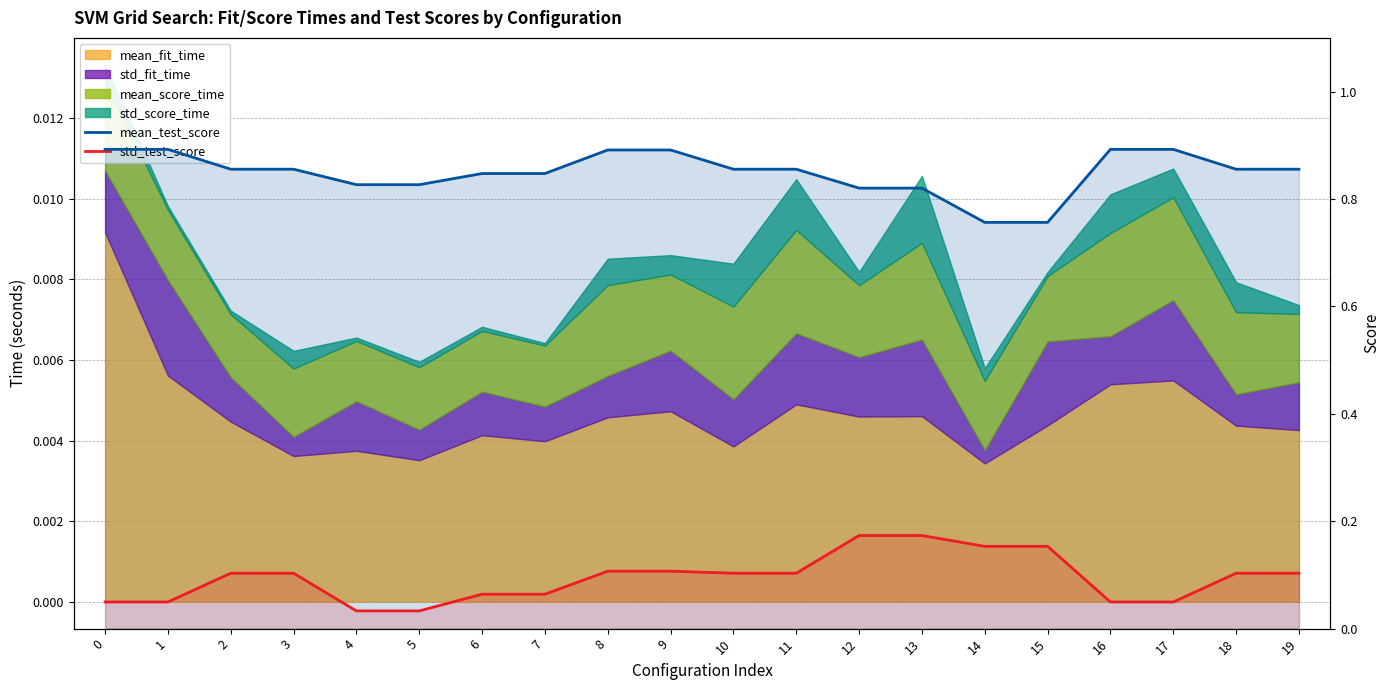

Is it true that std_test_score equals 0.0 at 17?

True